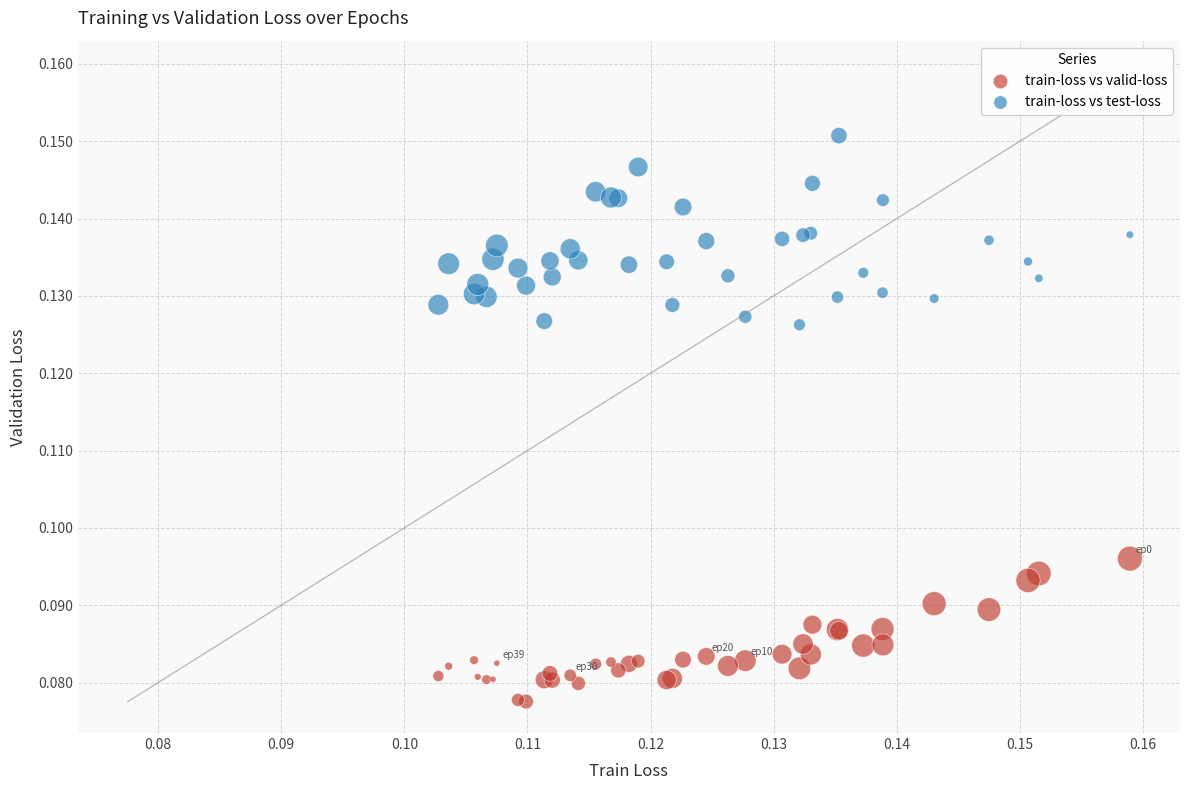

Which series reaches the maximum Y coordinate?

train-loss vs test-loss